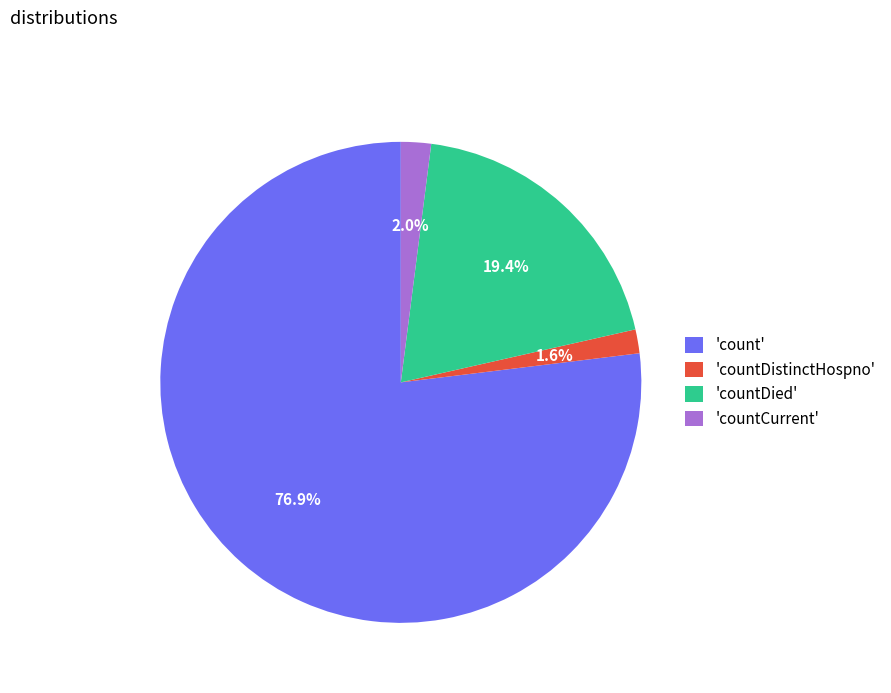

Which slice is the largest?

'count'